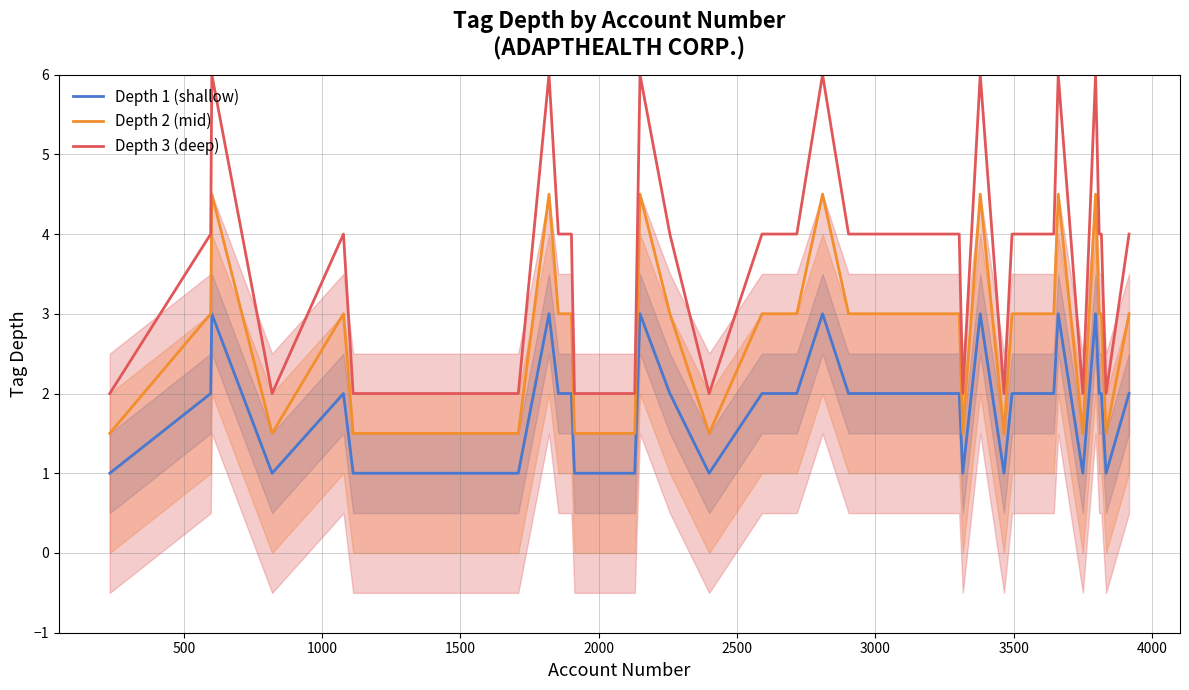

True or false: Depth 2 (mid) and Depth 3 (deep) intersect in this chart.

False